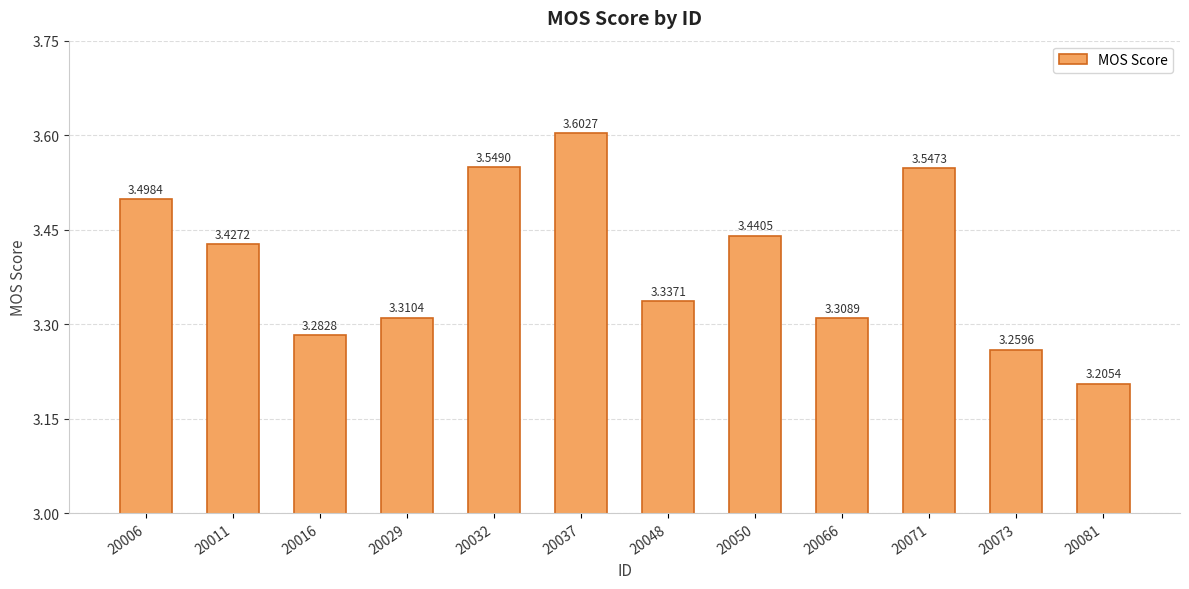

List the labels in order of value, largest first.

20037, 20032, 20071, 20006, 20050, 20011, 20048, 20029, 20066, 20016, 20073, 20081